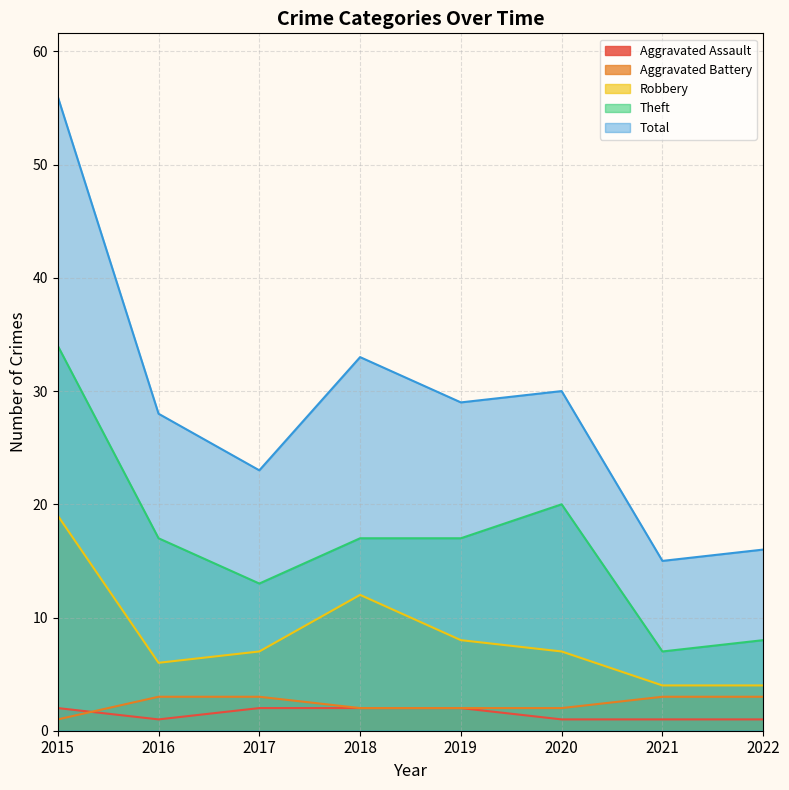

True or false: Theft and Aggravated Assault cross at least once.

False